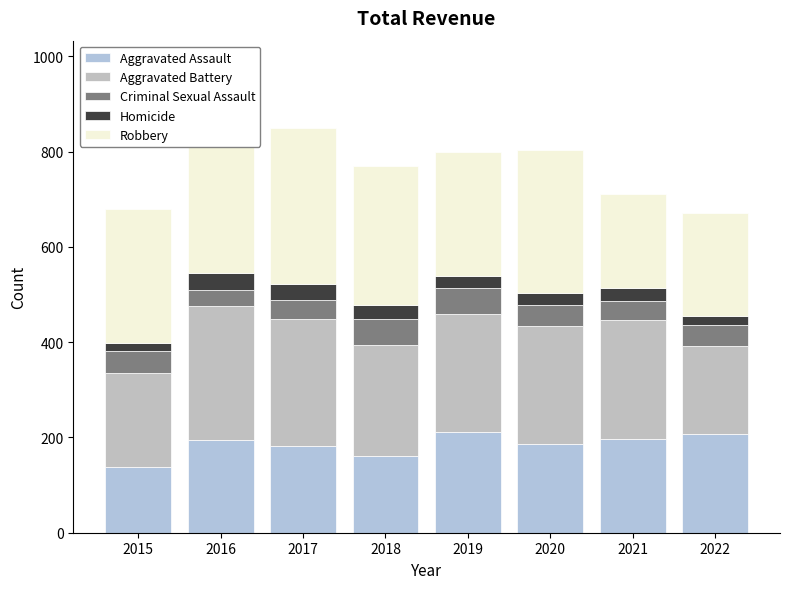

What is the approximate value of Homicide at 2015, to the nearest 5?

15